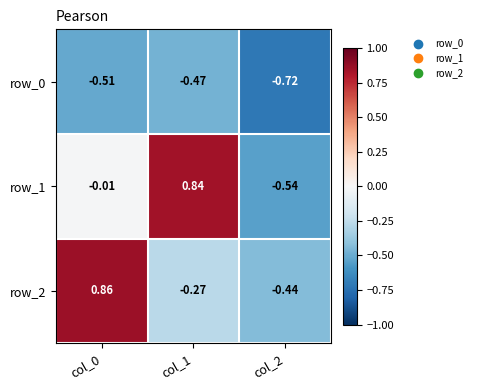

What is the difference between the second highest and minimum values in the row_1 series?

0.5